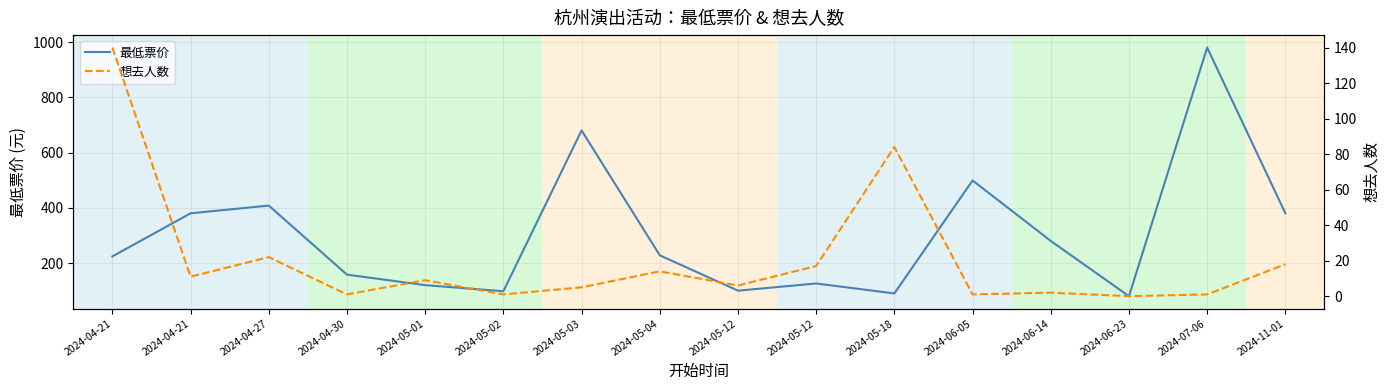

Which series has the largest total across all categories?

最低票价